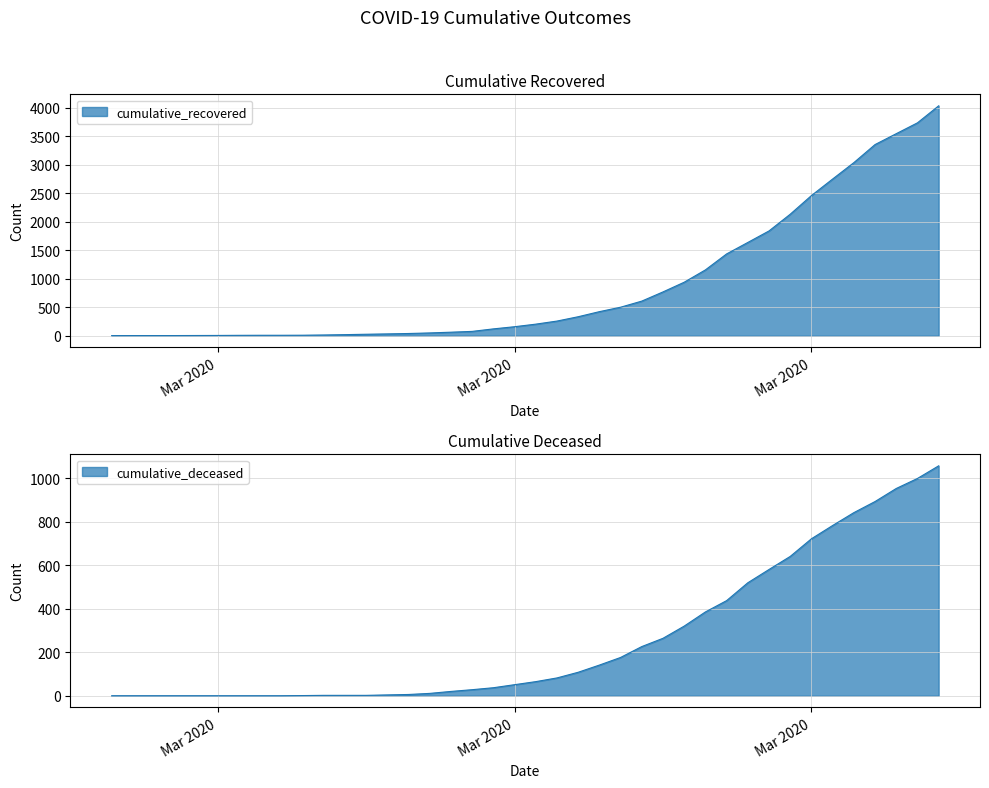

What is the label of the 18th point from the right?

2020-03-20